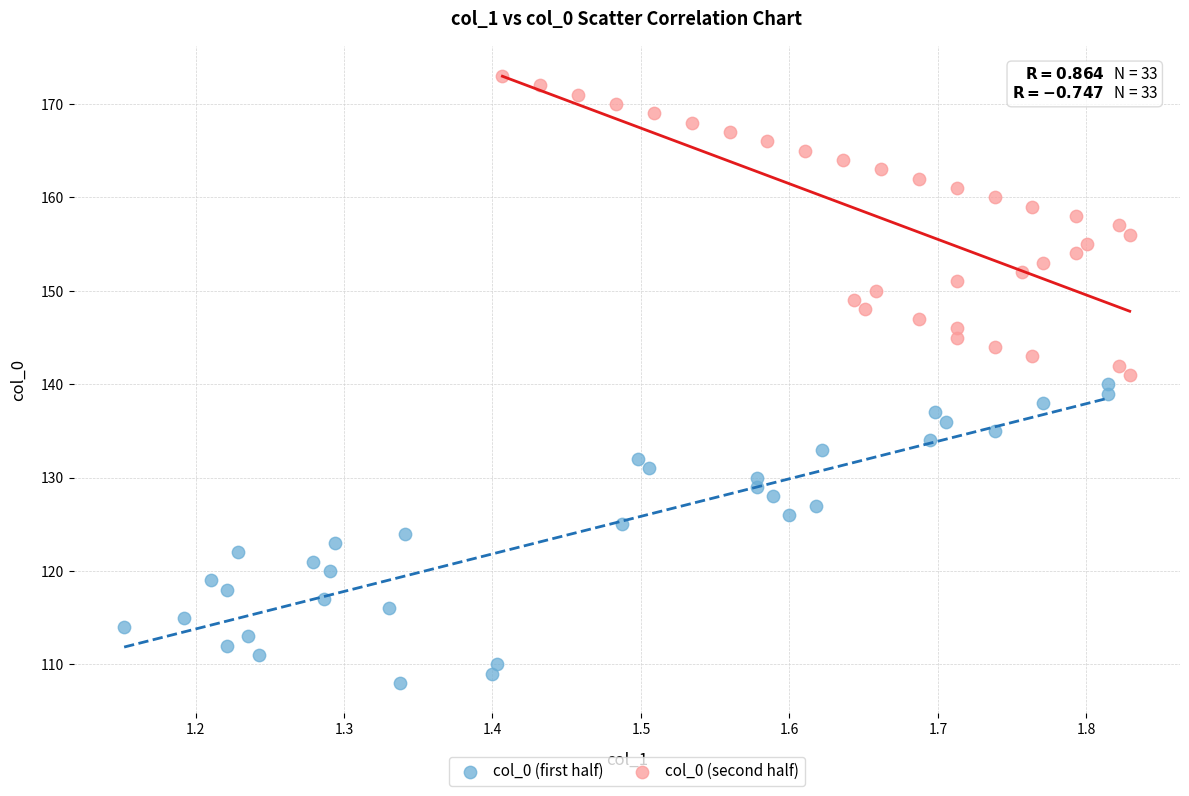

What are all the series names shown in the legend?

col_0 (first half), col_0 (second half)